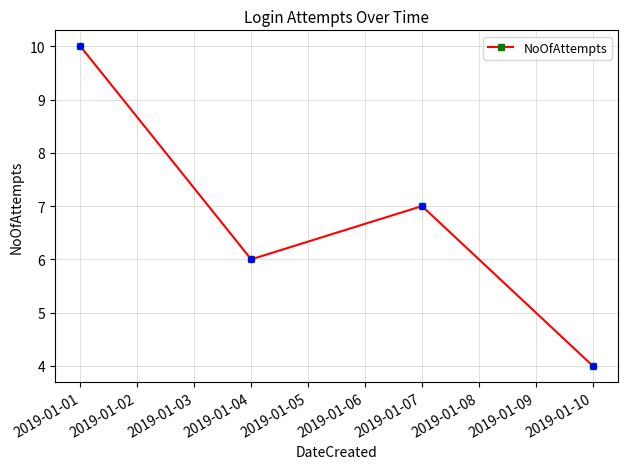

Approximately how many times larger is the value at 2019-01-01 compared to 2019-01-04?

1.7